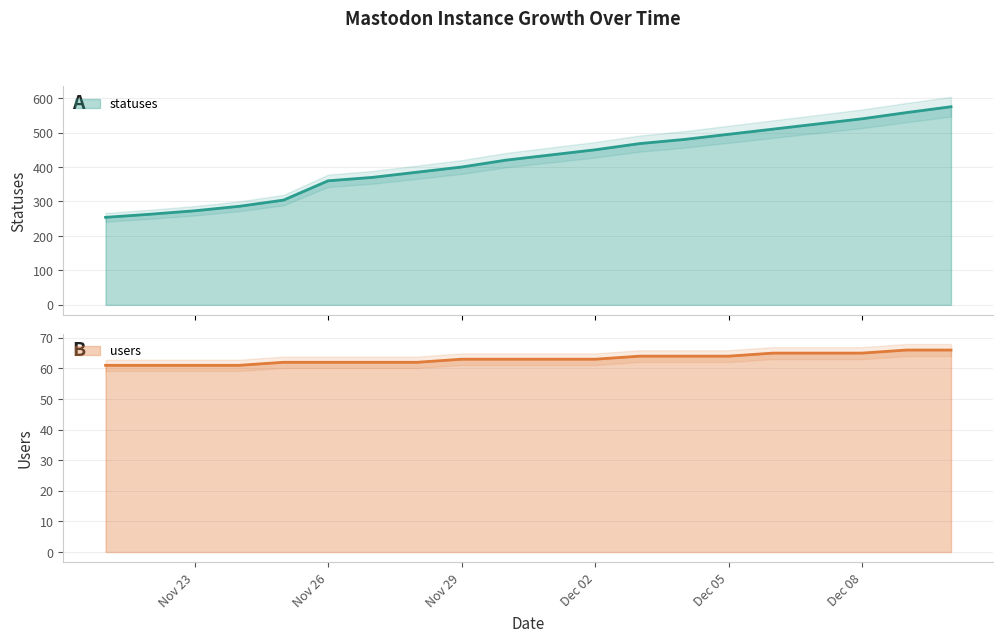

What are all the series names shown in the legend?

statuses, users